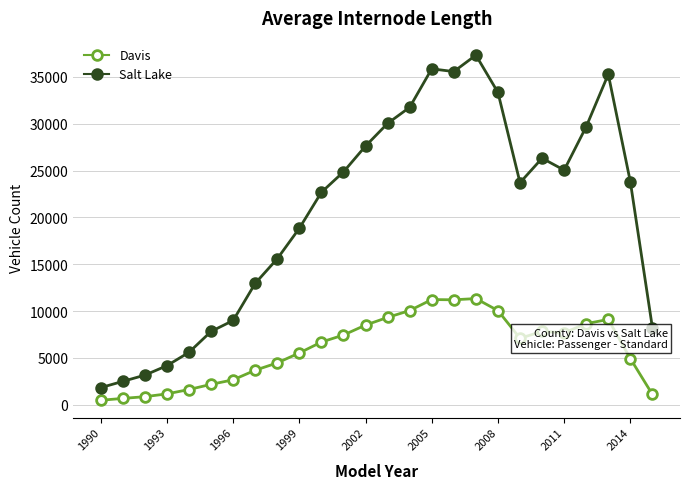

Which series has the widest spread of values?

Salt Lake